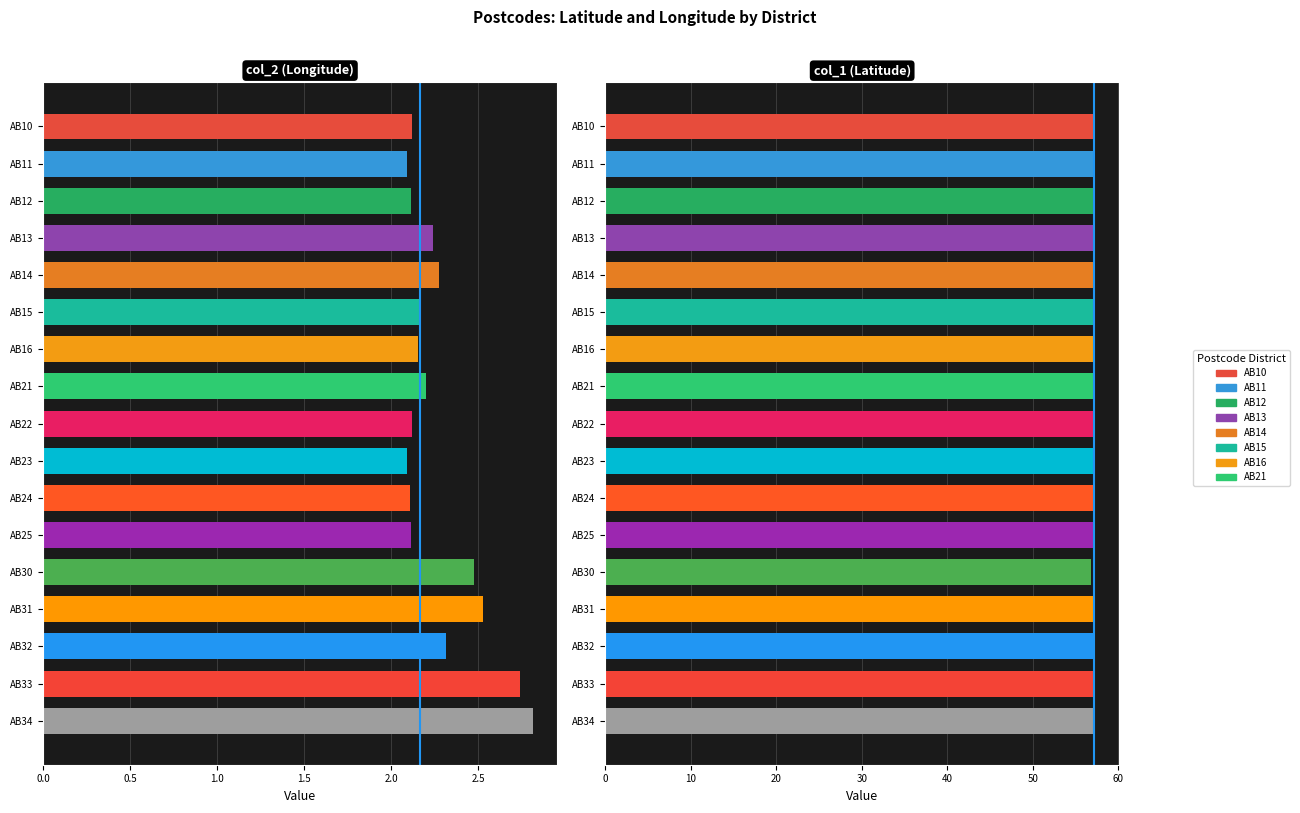

What is the sum of all col_1 (Latitude) values?

971.2